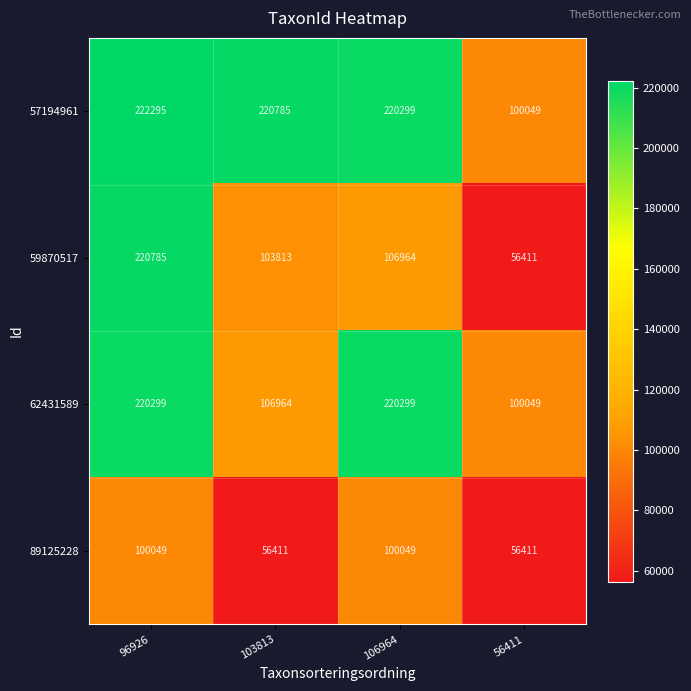

List the series in order of their peak value, highest first.

57194961, 59870517, 62431589, 89125228